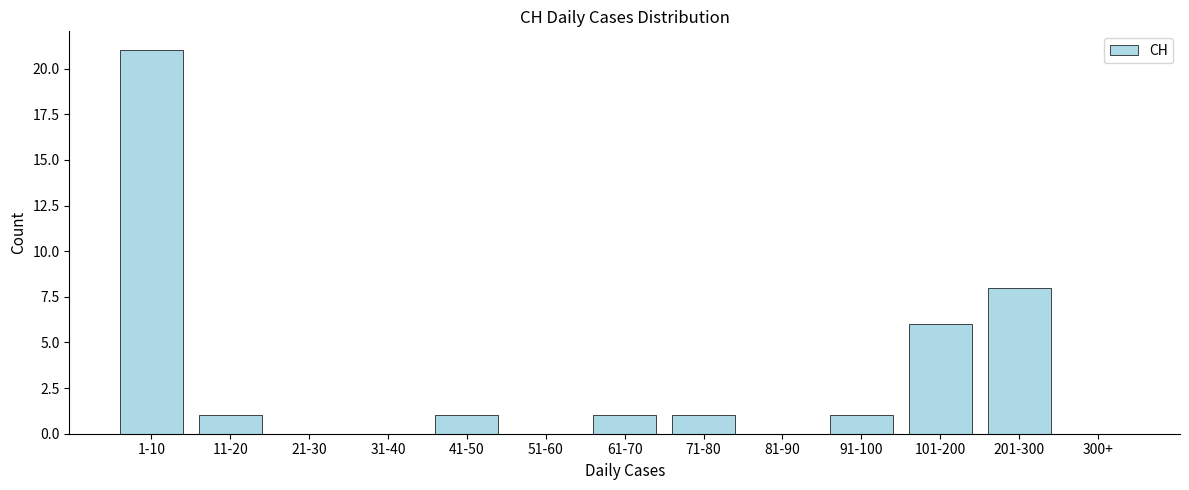

Reading right to left, extract all data points from this chart.

300+=0	201-300=8	101-200=6	91-100=1	81-90=0	71-80=1	61-70=1	51-60=0	41-50=1	31-40=0	21-30=0	11-20=1	1-10=21